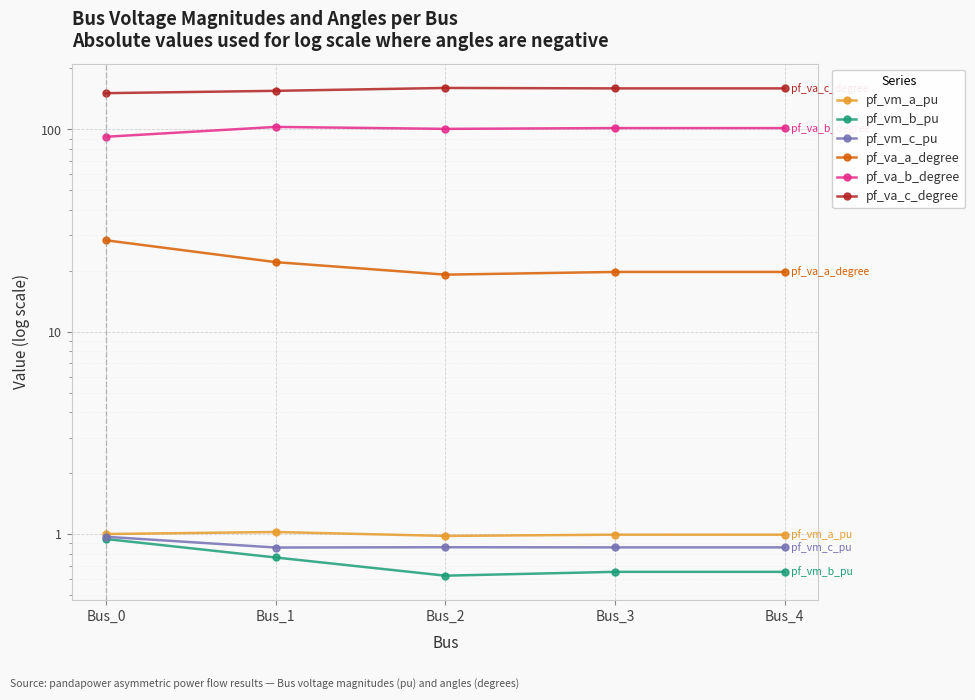

At which label is pf_vm_a_pu closest to 1?

Bus_0